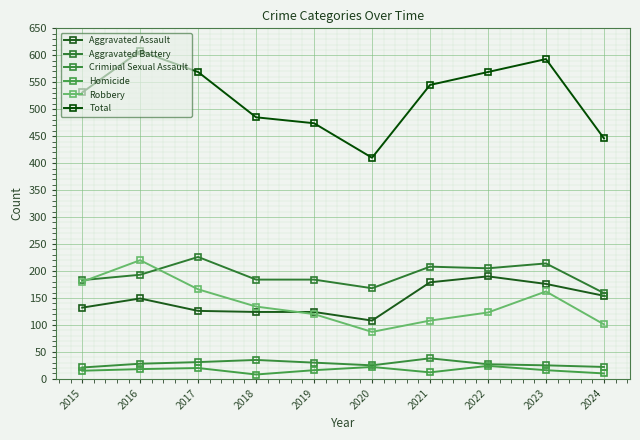

How many series are shown in this chart?

6